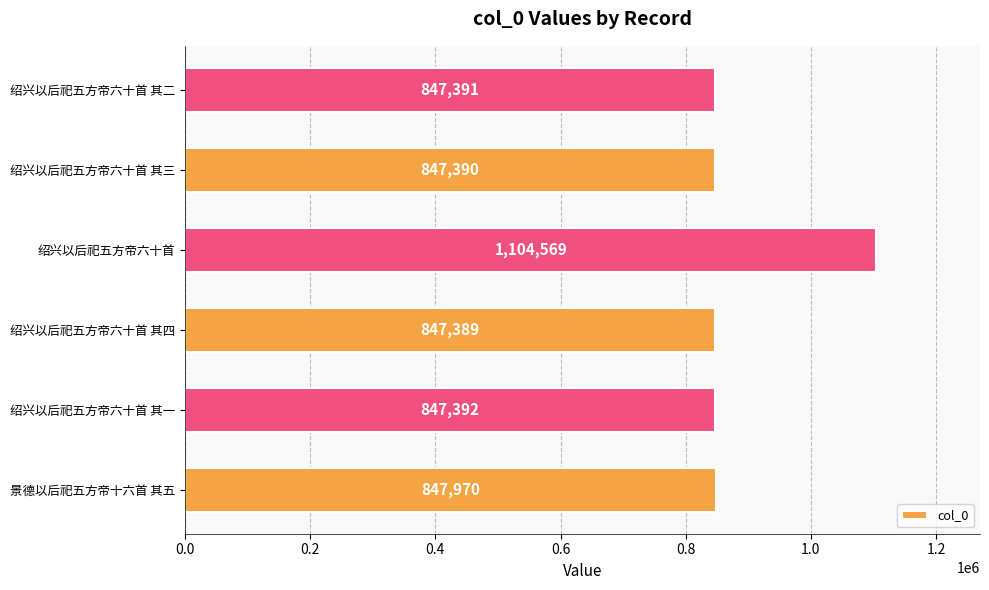

At which label is the value closest to 975979?

景德以后祀五方帝十六首 其五